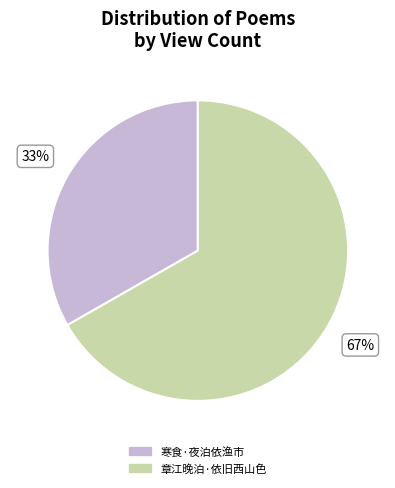

Which category has the smallest portion of the pie?

寒食·夜泊依渔市